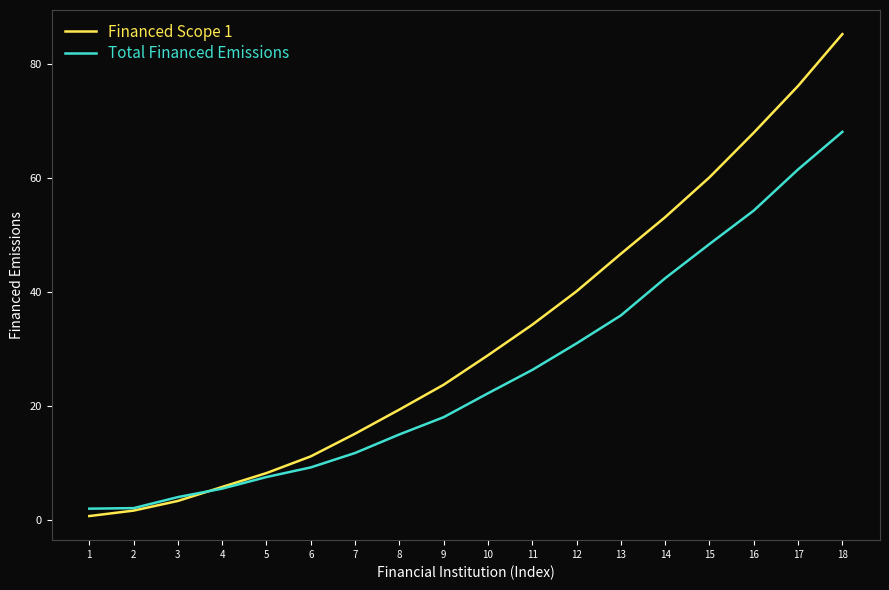

Rank the series by their average value, from highest to lowest.

Financed Scope 1, Total Financed Emissions